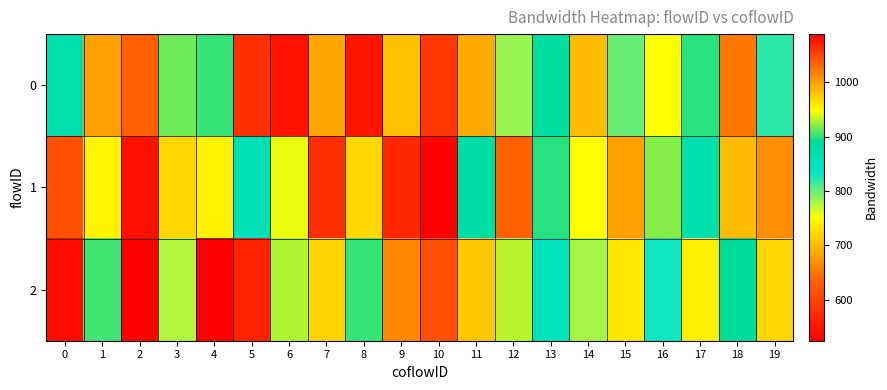

Which series has the widest spread of values?

2